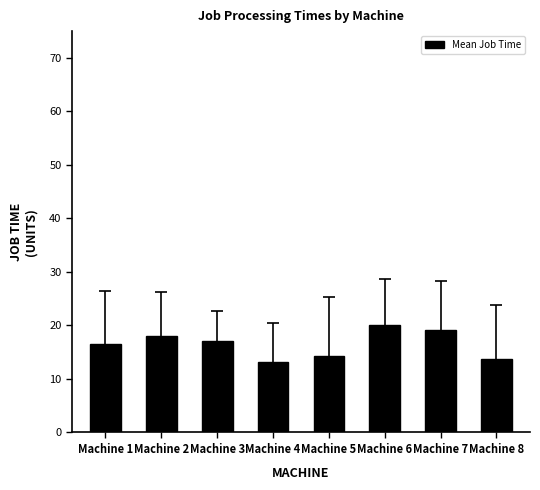

The chart shows a value of 19.2 at Machine 7. True or false?

True